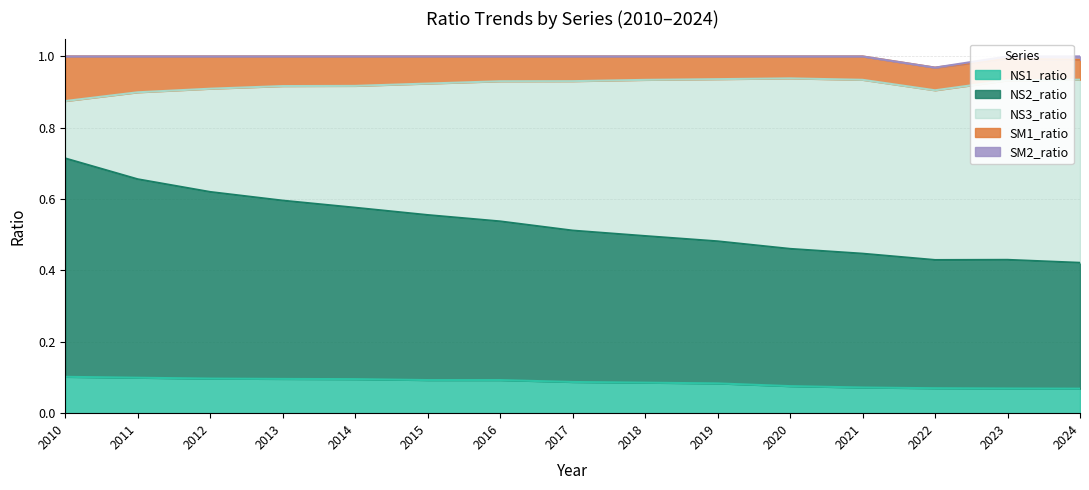

Where is NS2_ratio nearest to the value 0?

2024